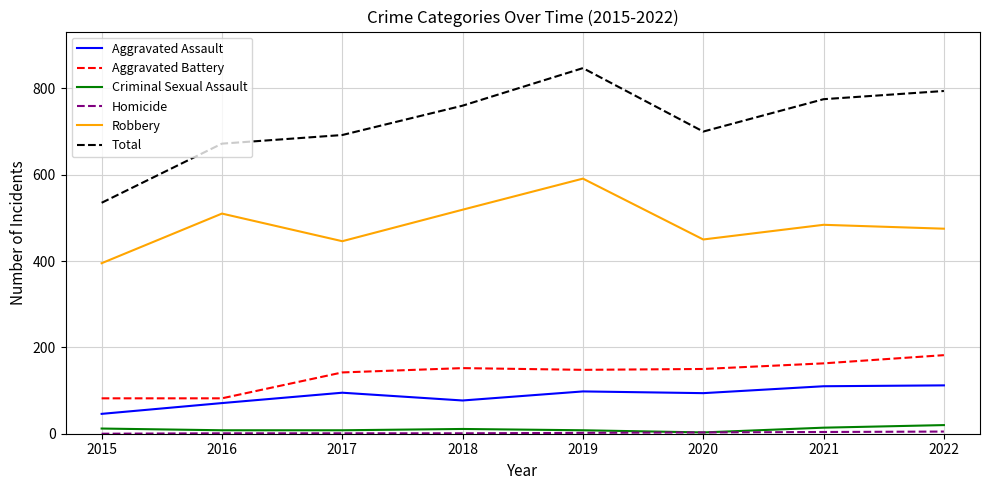

Where does the Aggravated Battery series first go above 150?

2018